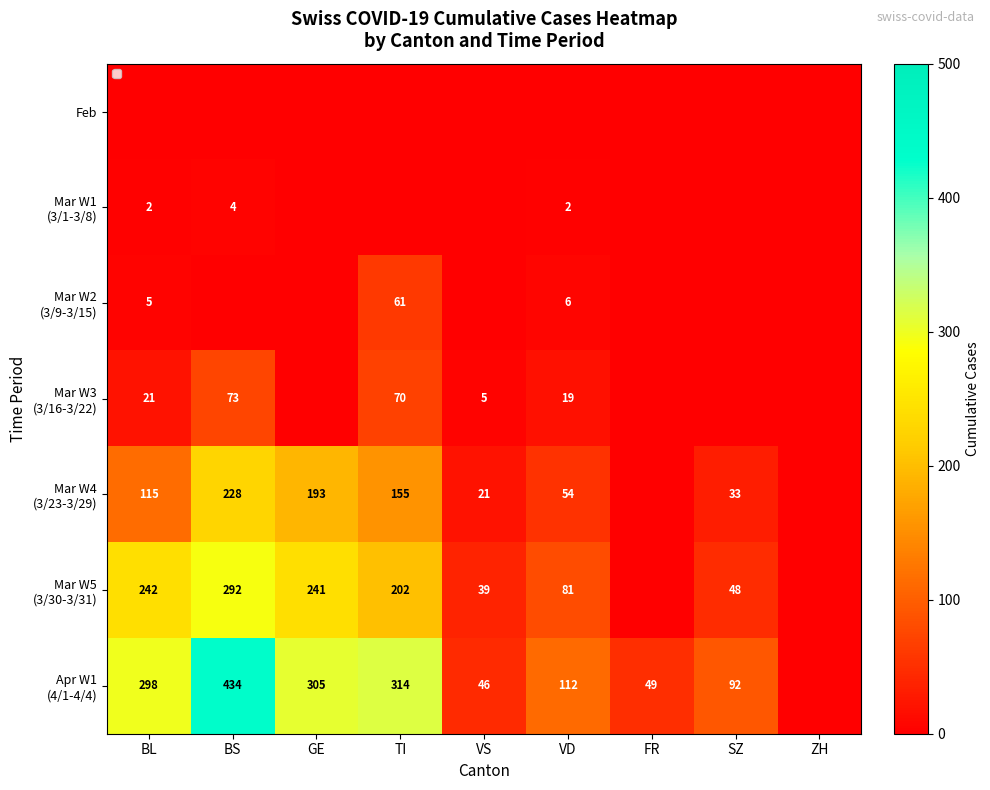

Where is Mar W2 (3/9-3/15) nearest to the value 30?

VD